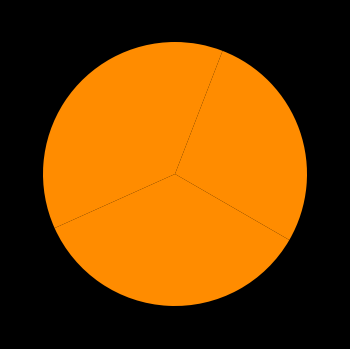

Count the number of slices in the pie.

4